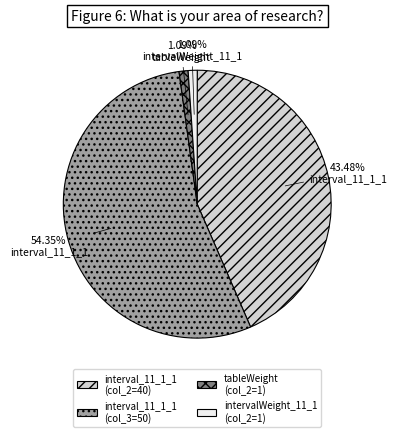

Does interval_11_1_1 (col_2=40) represent more than half of the total?

No